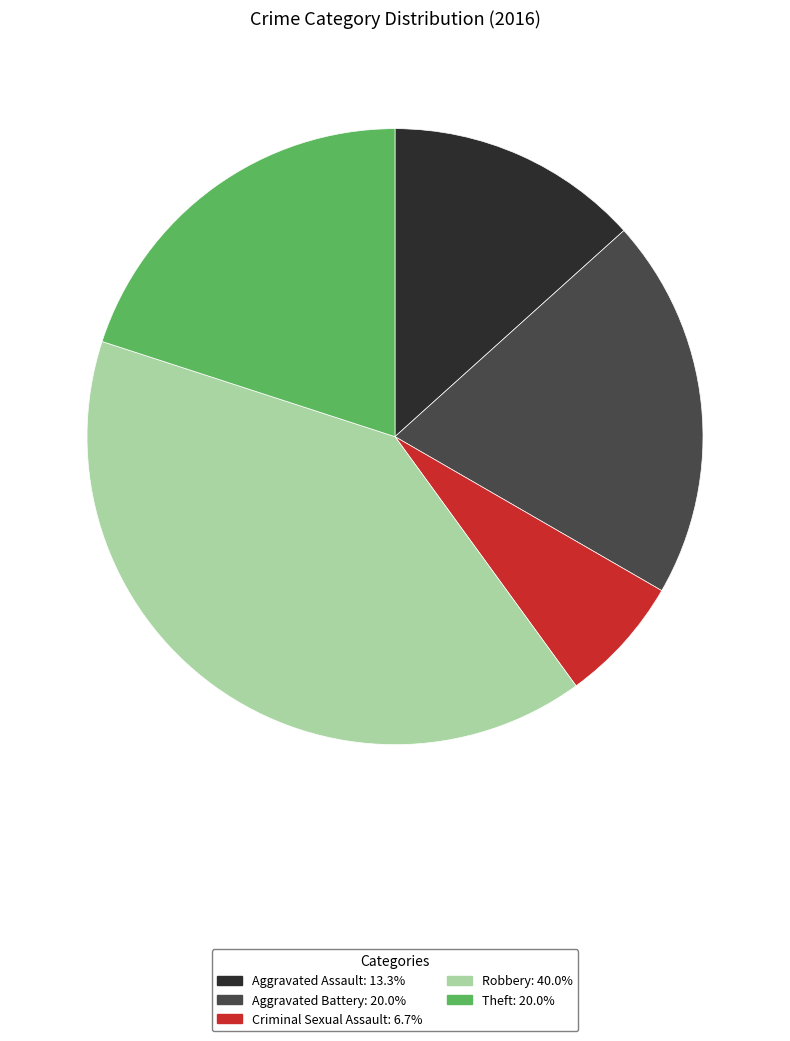

Between Aggravated Assault and Criminal Sexual Assault, which is larger?

Aggravated Assault